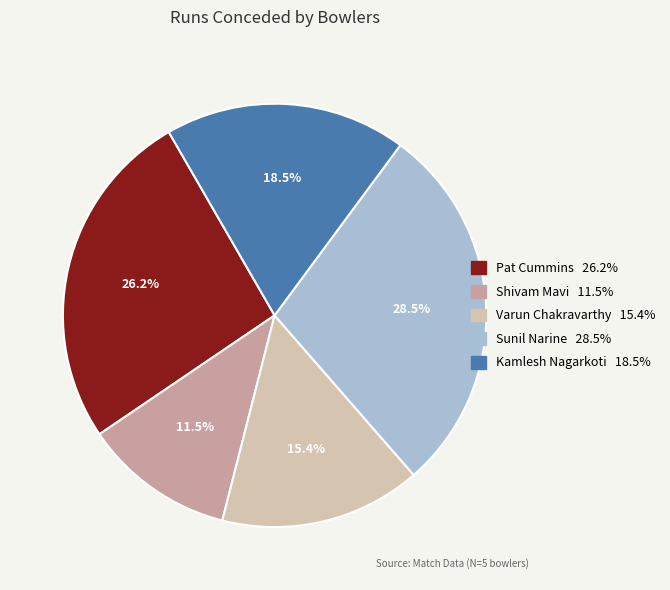

Count the number of slices in the pie.

5